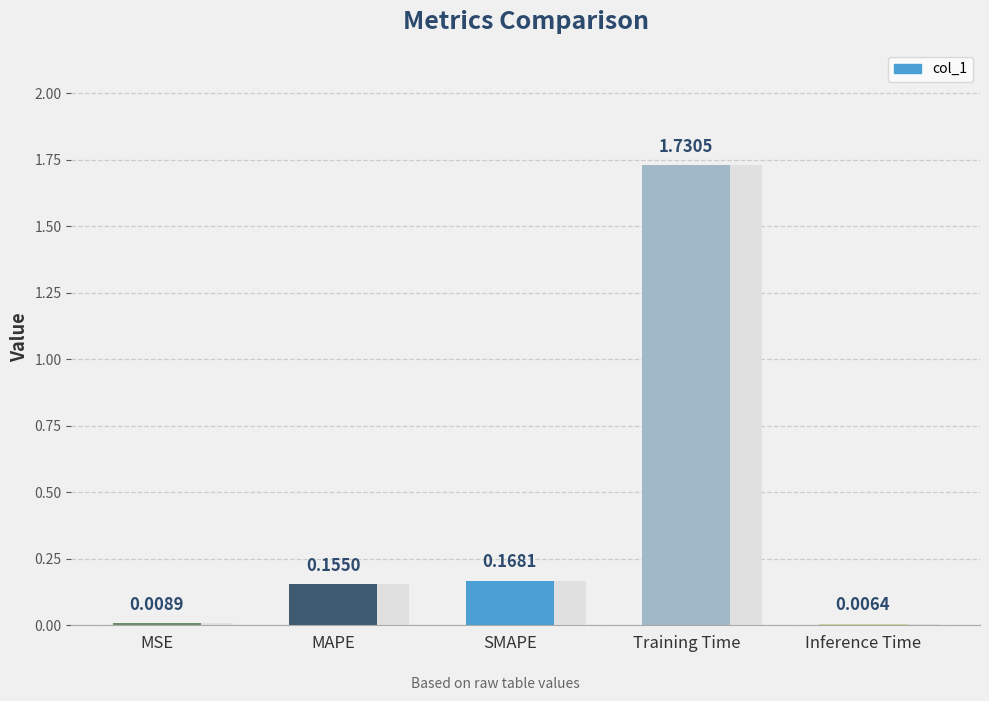

Between MSE and Training Time, which is larger?

Training Time